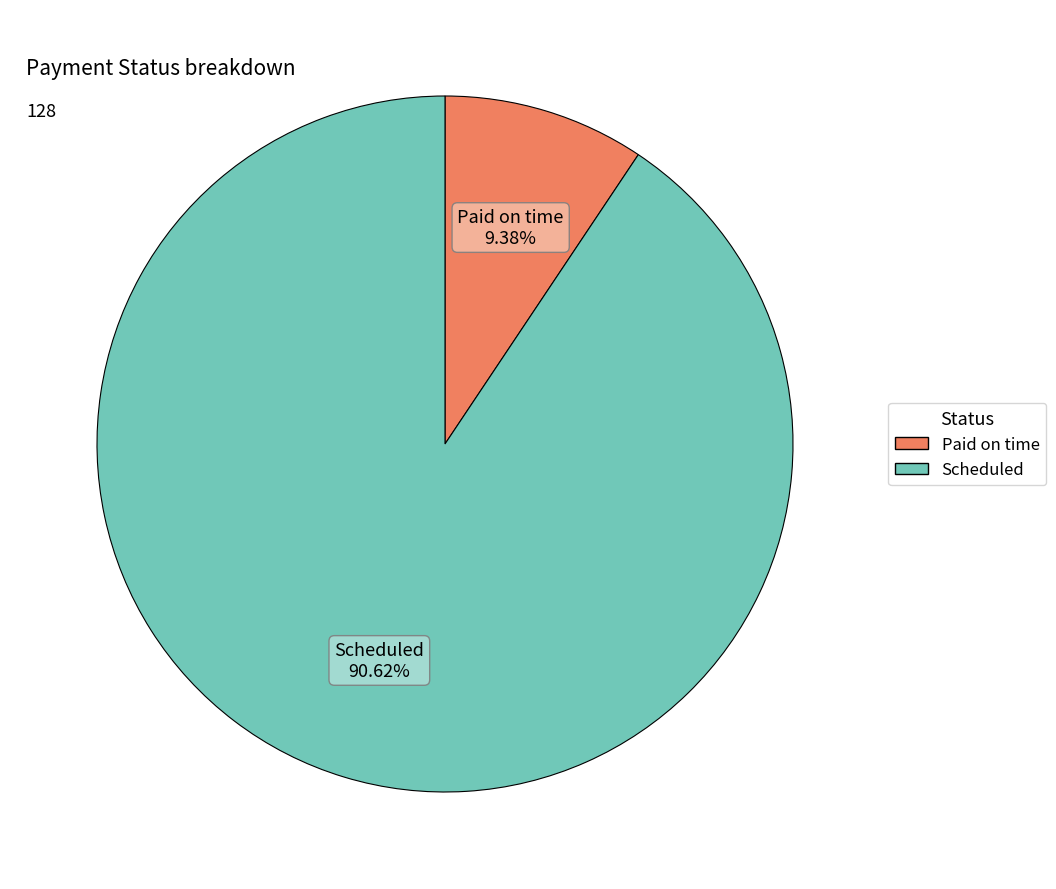

Does any single category account for the majority?

Yes